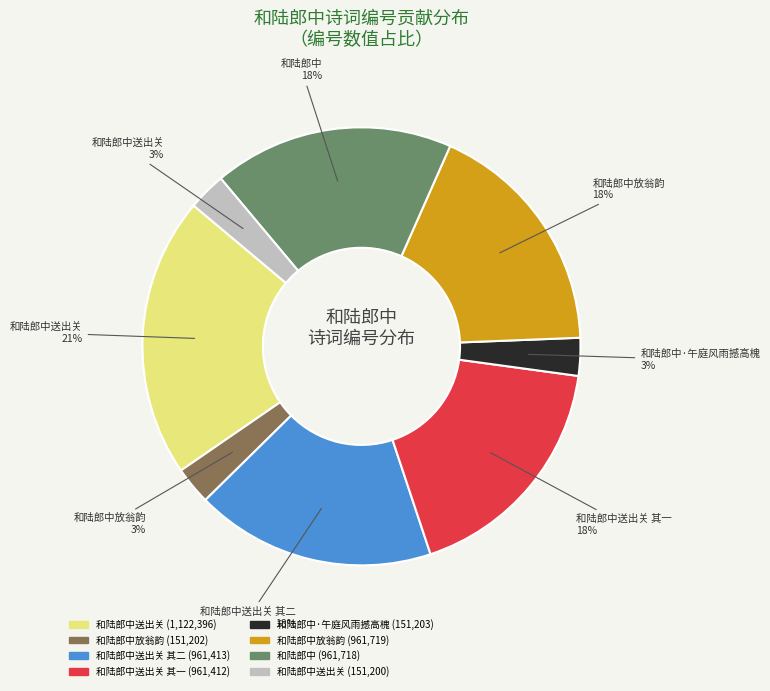

To the nearest percent, what is the difference between the largest and smallest slice percentages?

18%